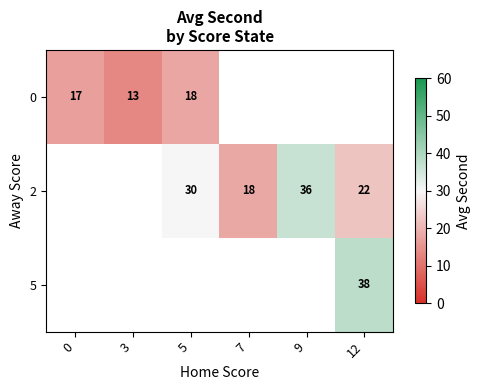

What is the spread (max minus min) of values at 5?

12.2